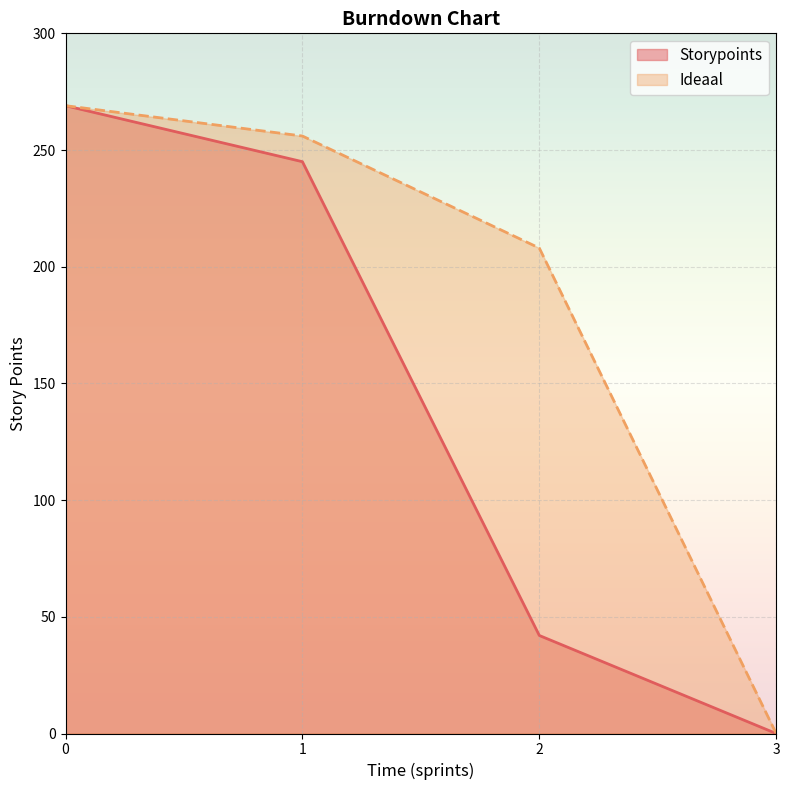

Rank the series at 2 from highest to lowest value.

Ideaal, Storypoints